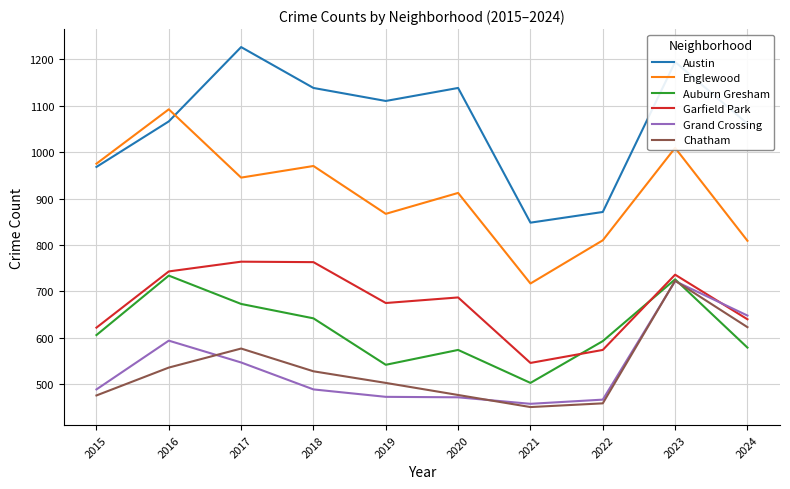

At which category is the sum across all series the highest?

2023